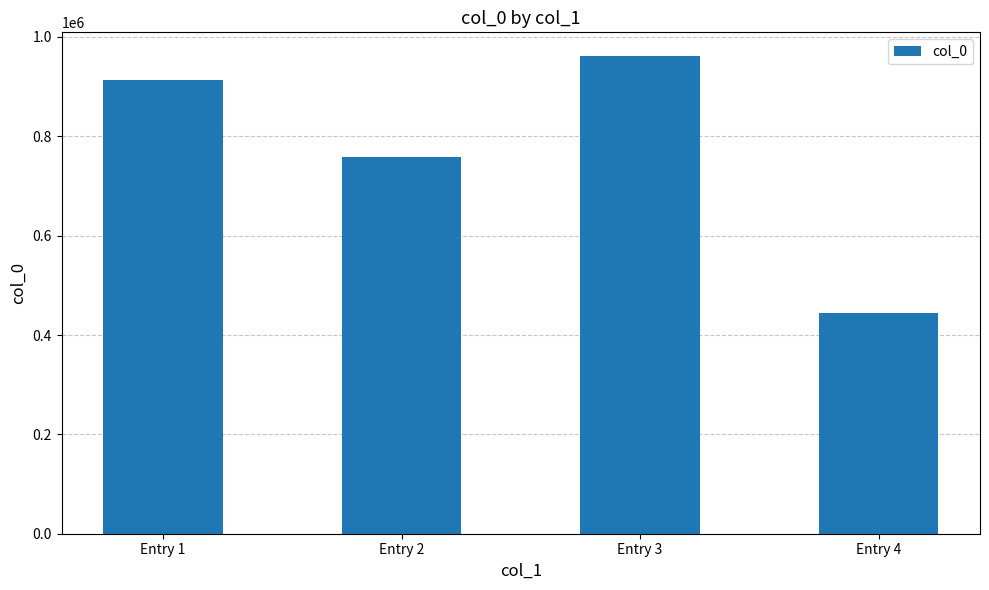

Reading right to left, extract all data points from this chart.

Entry 4=443991	Entry 3=961252	Entry 2=759182	Entry 1=913828